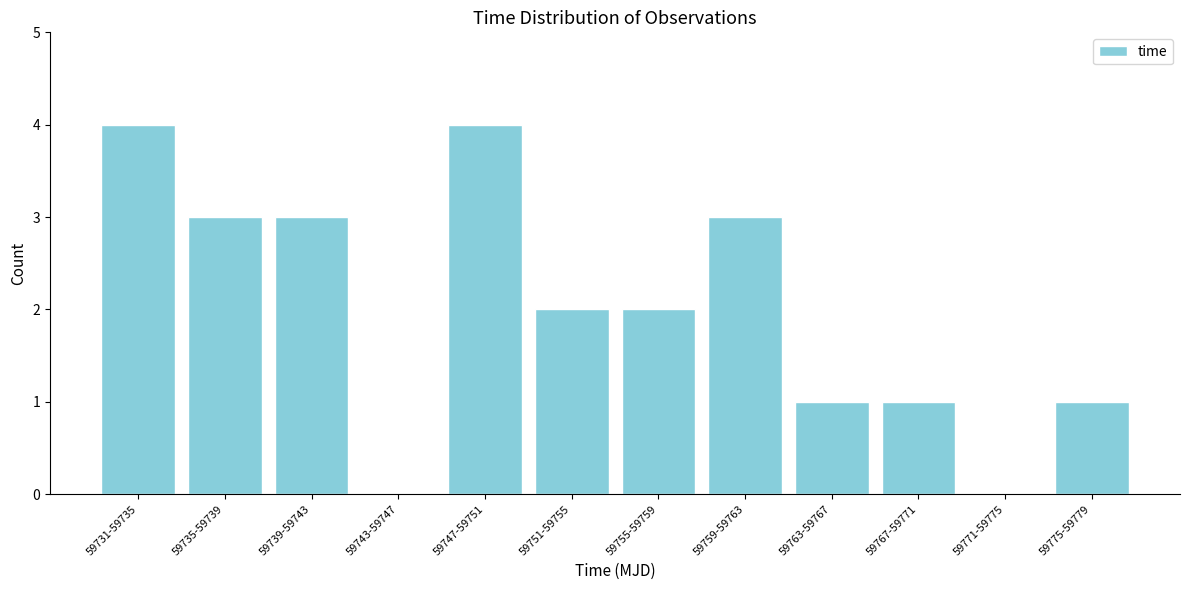

Reading left to right, transcribe all the data shown in this chart.

59731-59735=4	59735-59739=3	59739-59743=3	59743-59747=0	59747-59751=4	59751-59755=2	59755-59759=2	59759-59763=3	59763-59767=1	59767-59771=1	59771-59775=0	59775-59779=1